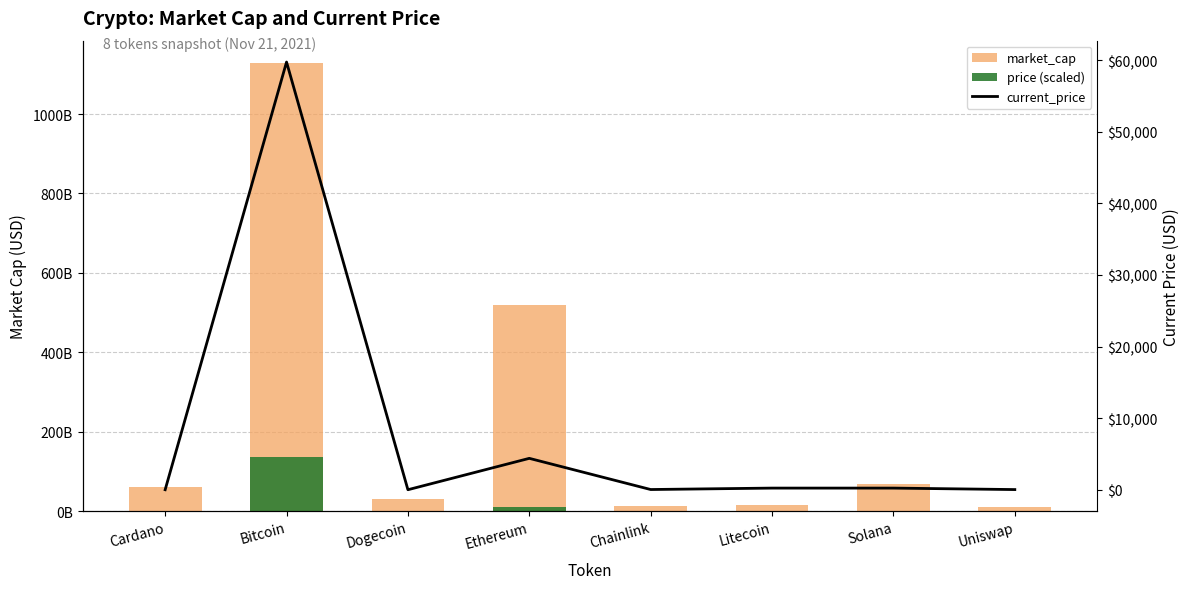

What is the difference between the highest and lowest values at Dogecoin?

30441784393.8